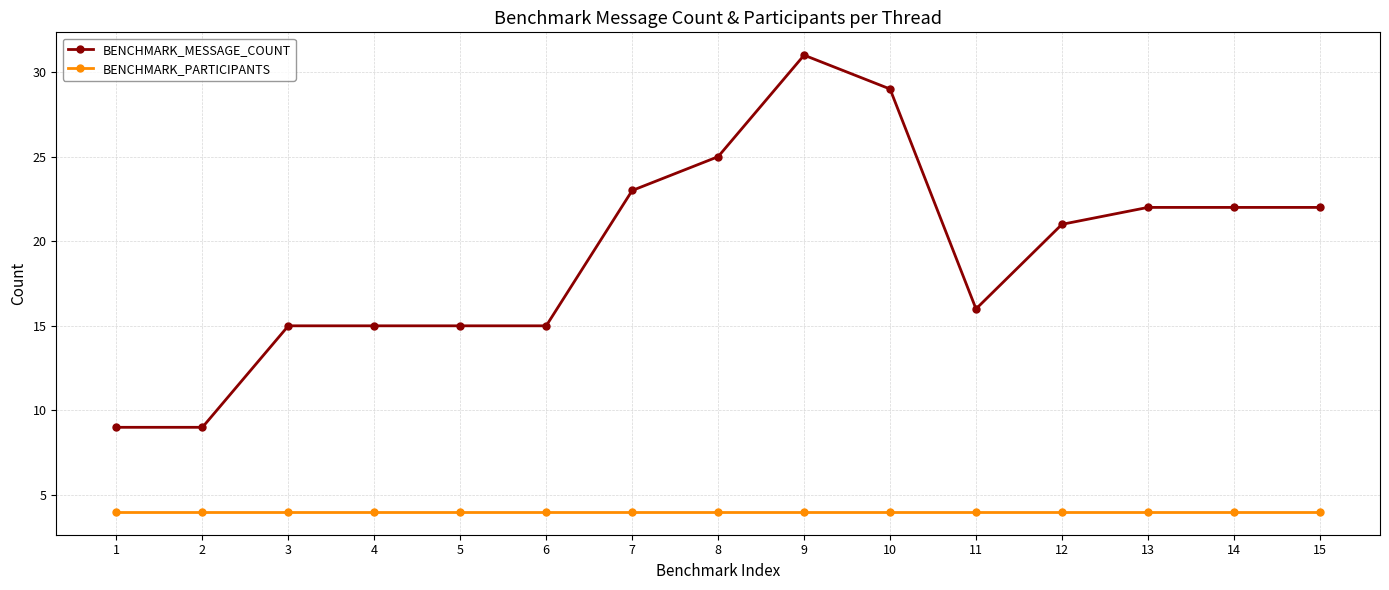

What is the greatest value displayed?

31